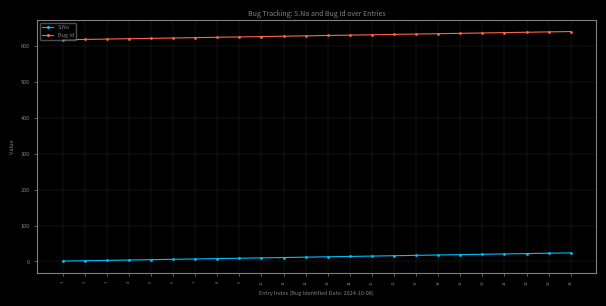

Which series has the largest total across all categories?

Bug Id